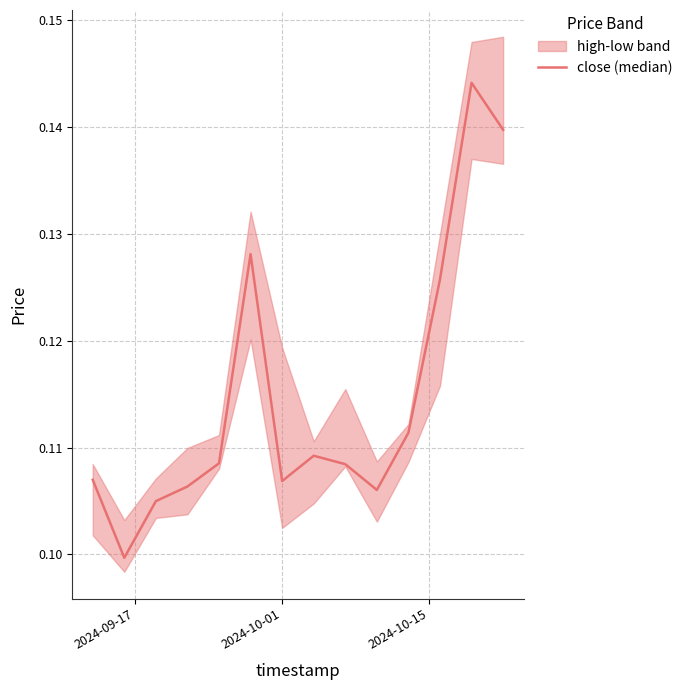

True or false: the data shows 0.0 at 4.

False